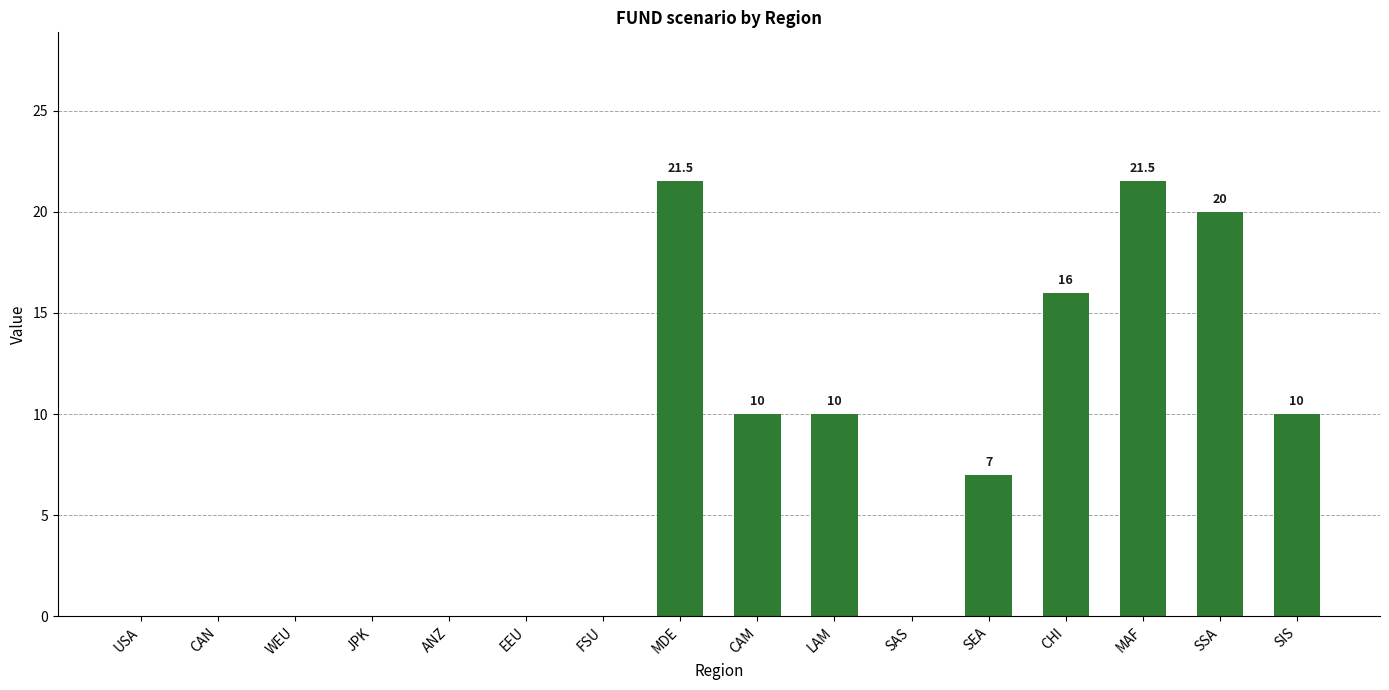

What is the change in value from ANZ to SSA?

+20.0